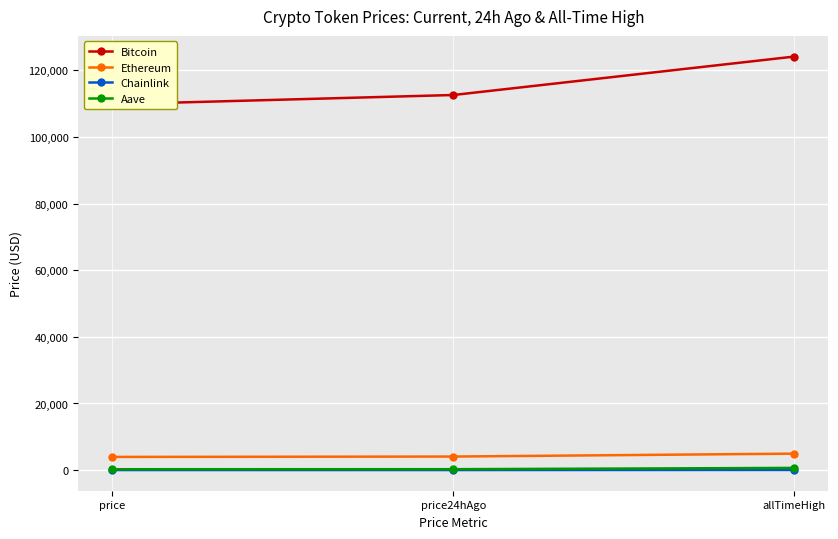

List the labels in order of Chainlink value, largest first.

allTimeHigh, price24hAgo, price